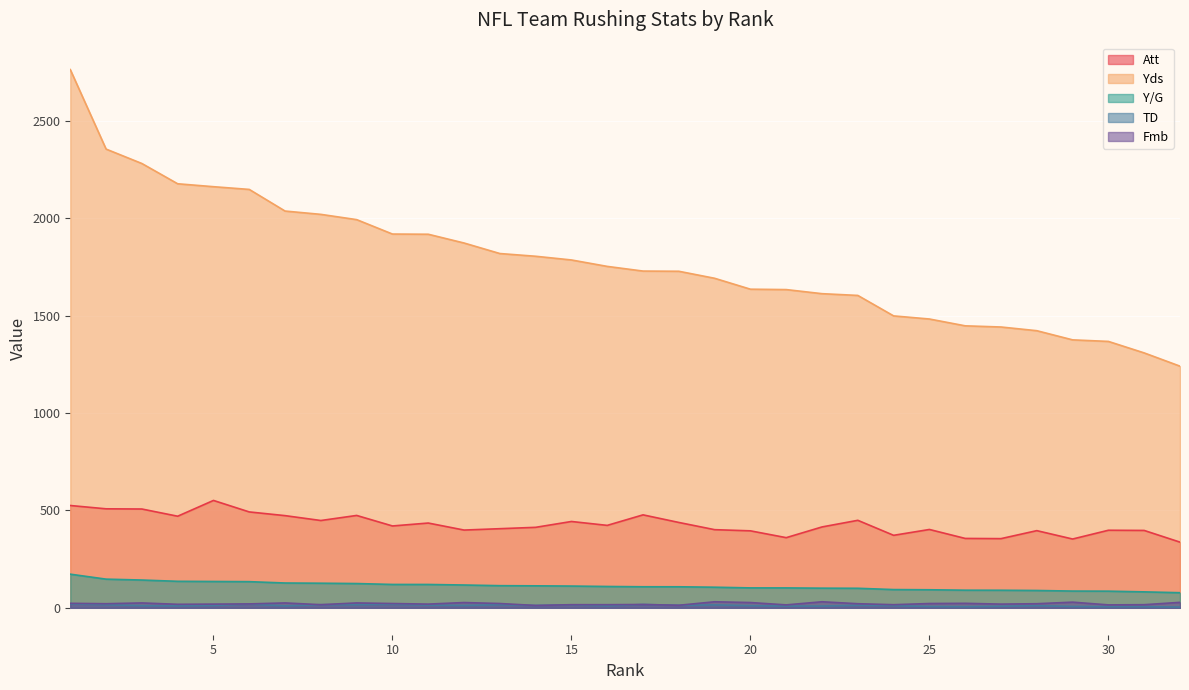

What is the value of the Att point at the 8th from the left?

448.0